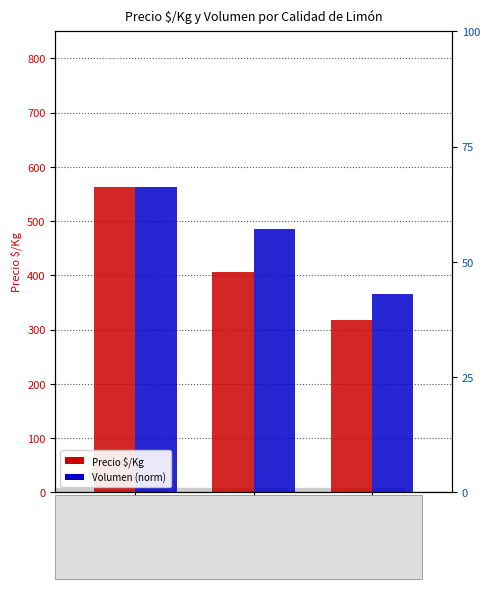

What is the difference between the highest and lowest values at 3a amarillo?

47.1